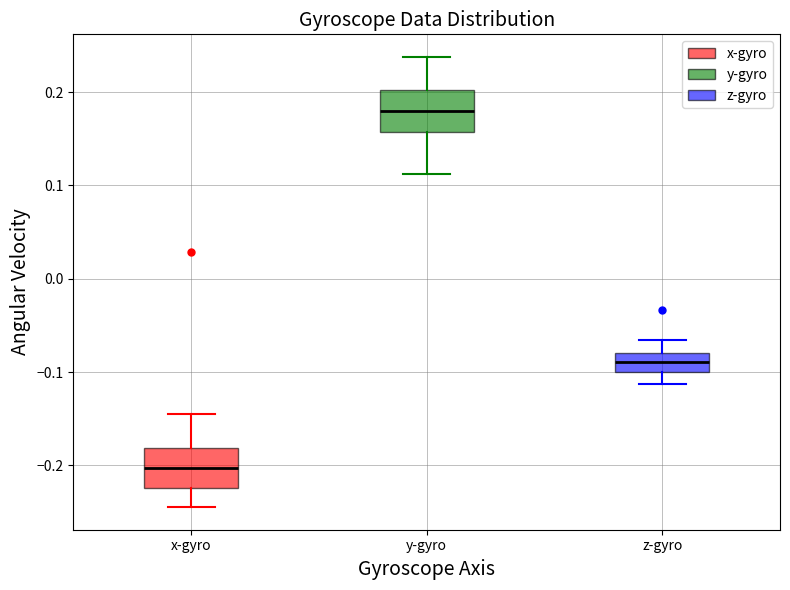

Where is the lower edge of the box for z-gyro on the y-axis? The values are not printed on the chart, so give them approximately, as read against the axis.

-0.10